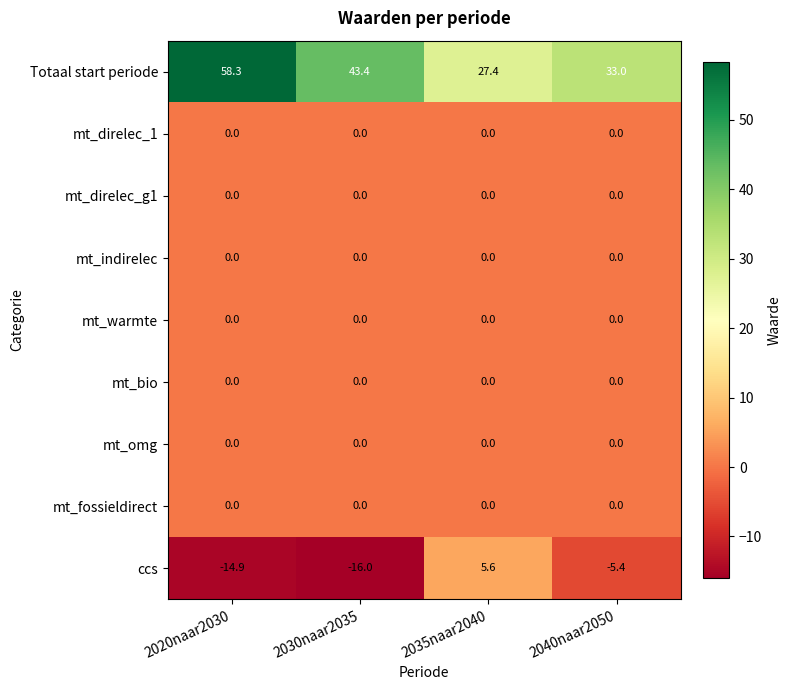

What is the sum of all ccs values?

-30.7